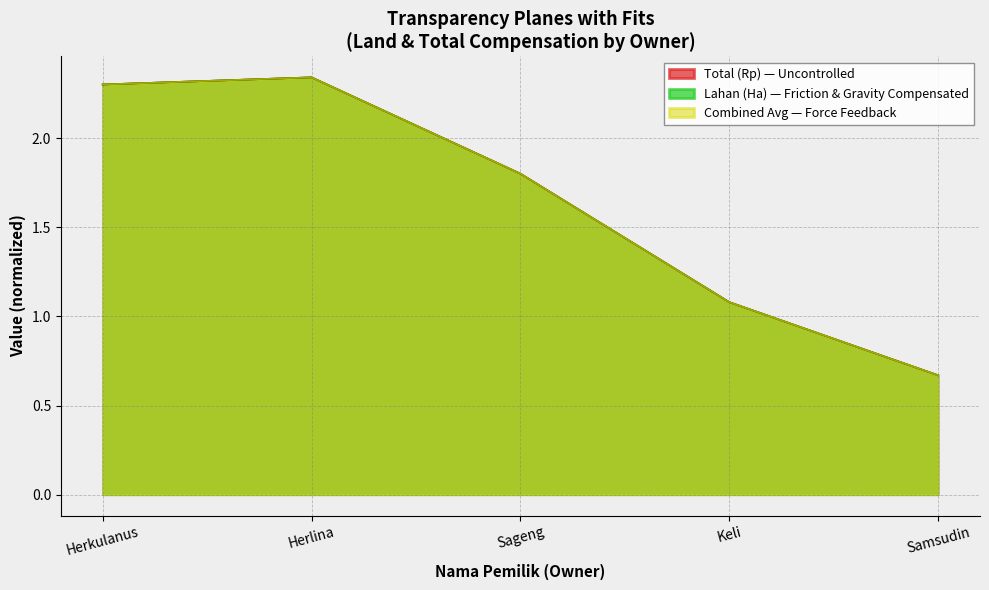

Which label corresponds to the largest value in the chart?

Herlina